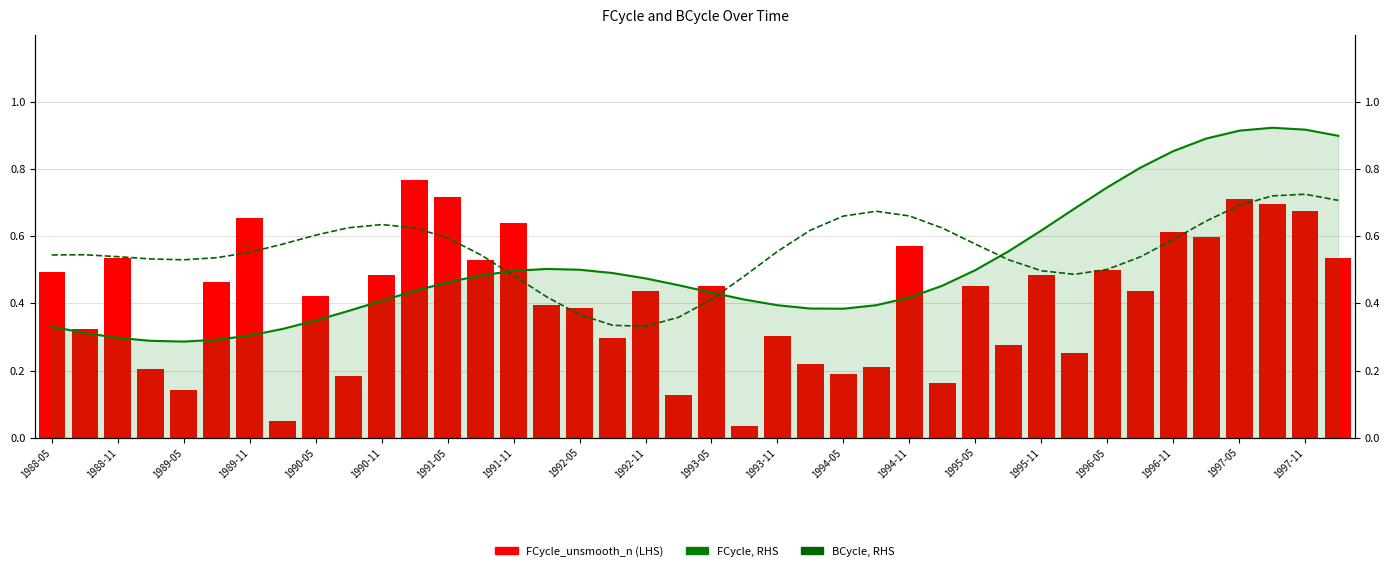

Between 1993-05 and 37, which series saw the biggest shift?

FCycle